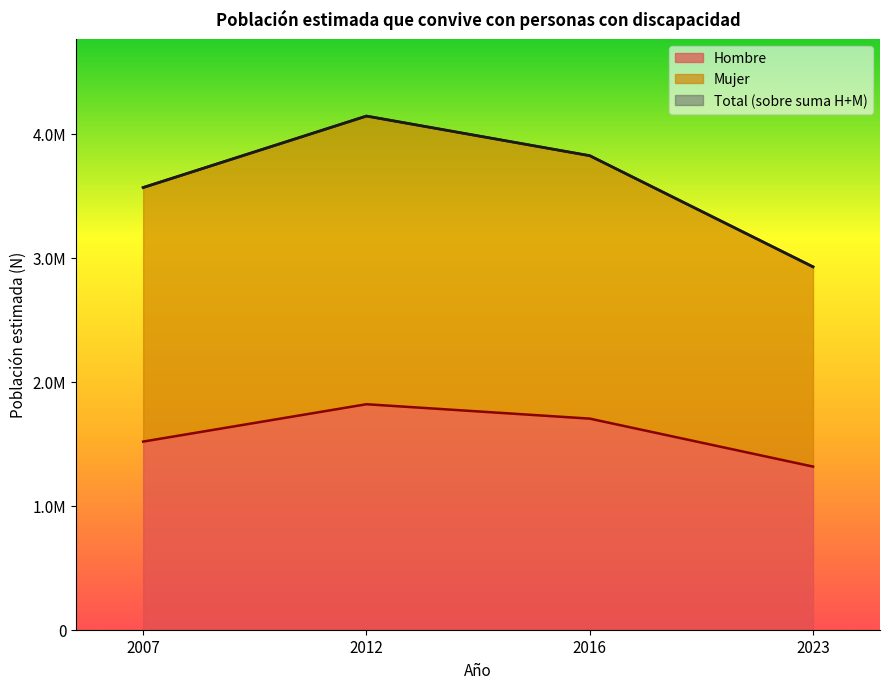

What is the sum of the Hombre values at 2012 and 2023?

3135813